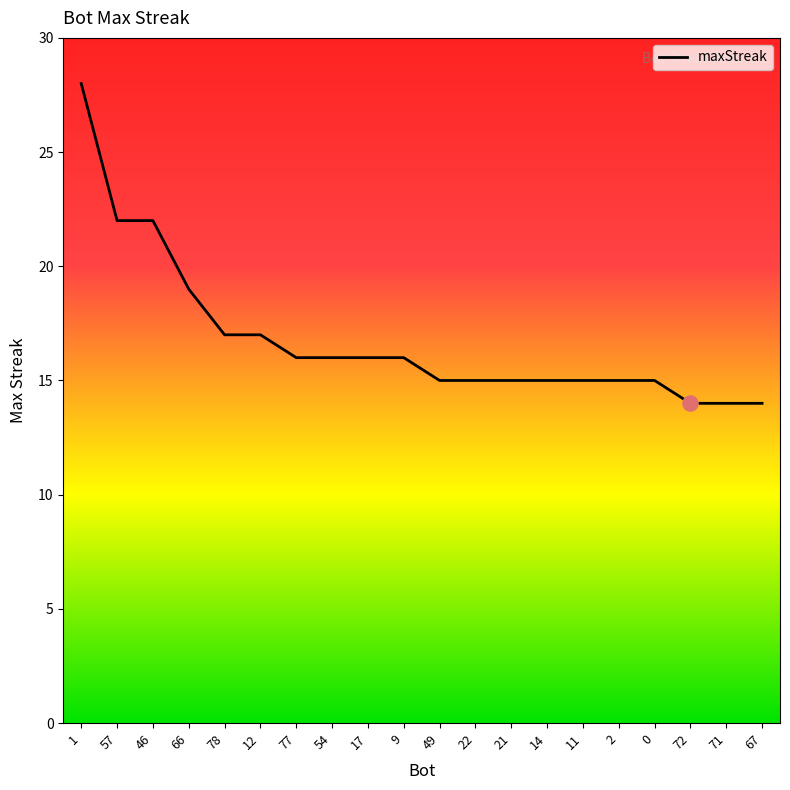

What is the change in value from 1 to 78?

-11